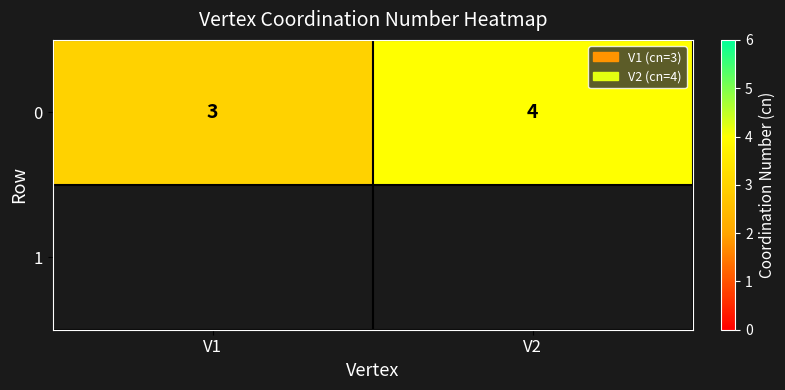

List the labels in order of value, largest first.

V2, V1